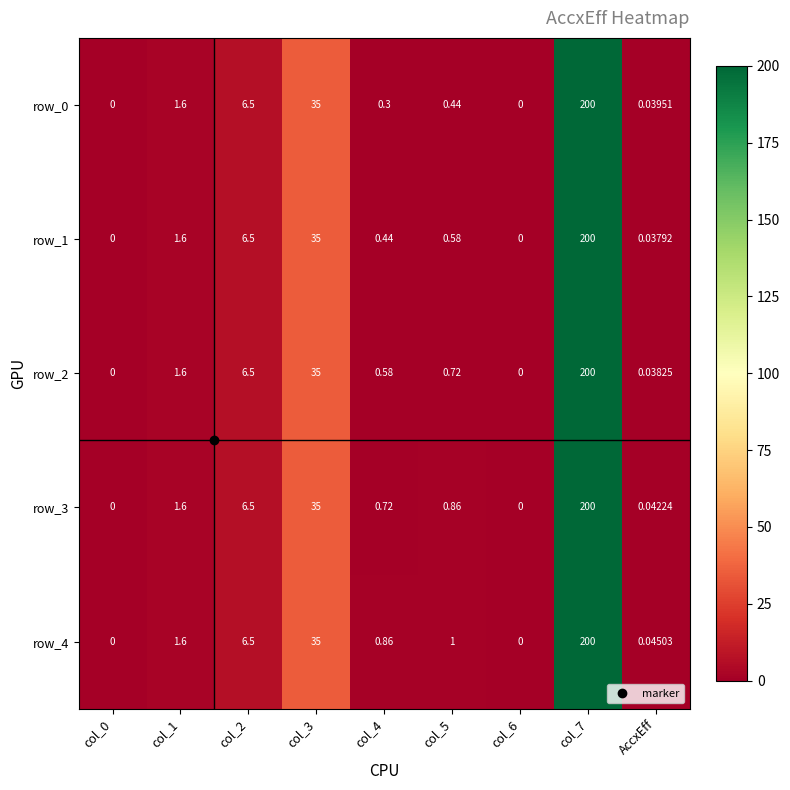

Is the value of row_4 at col_0 greater than the value of row_0 at col_2?

No